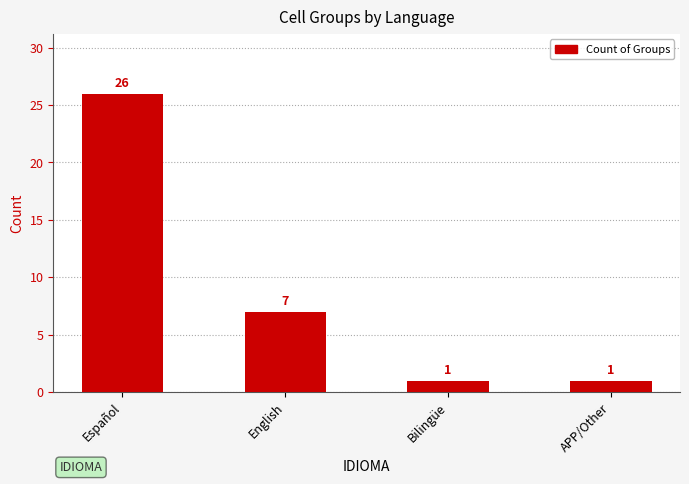

The chart shows a value of 26 at Español. True or false?

True